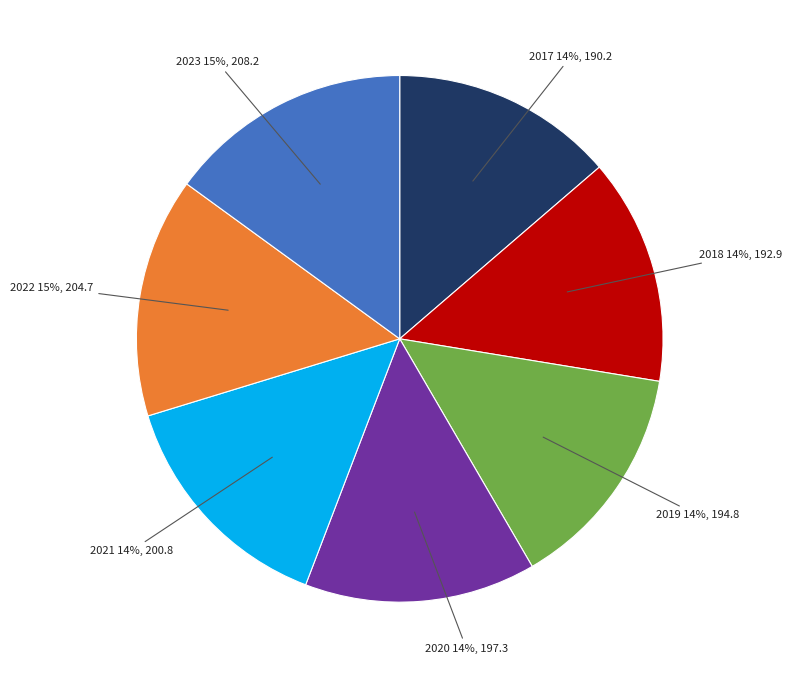

Approximately how many times larger is the value at 2023 15%, 208.2 compared to 2017 14%, 190.2?

1.1